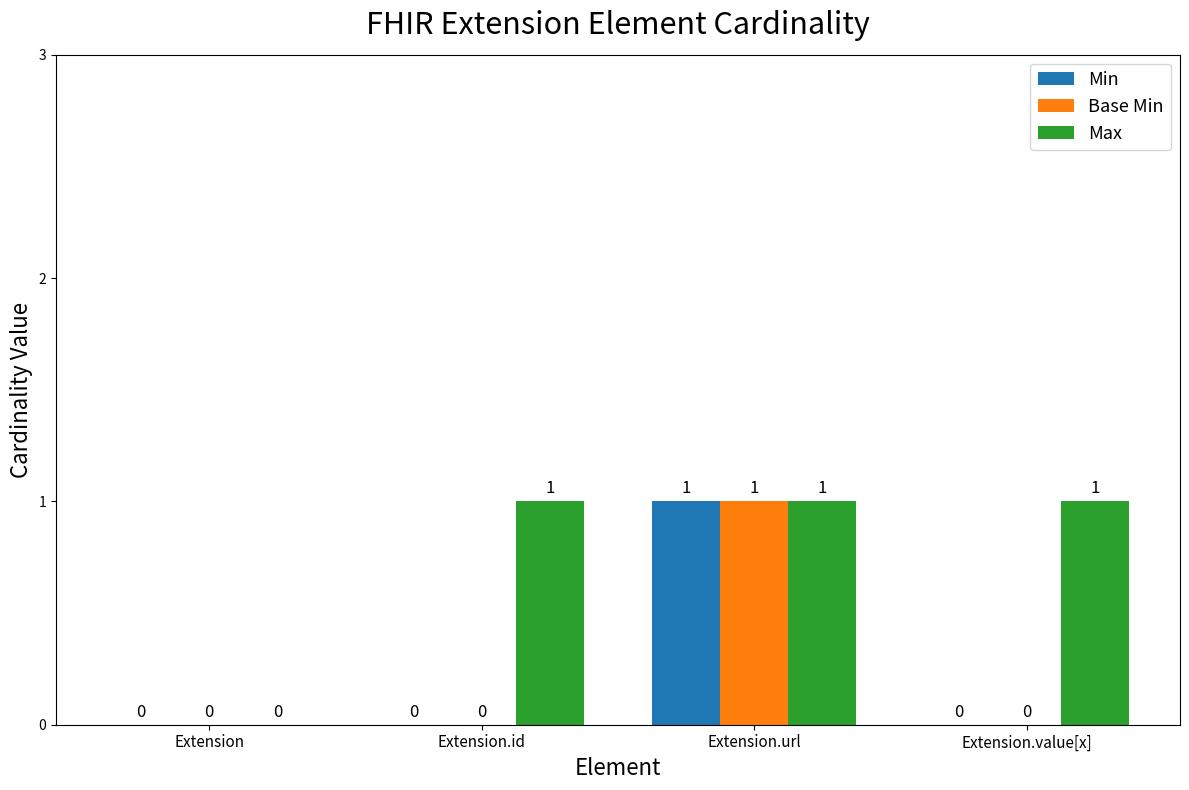

How many series are shown in this chart?

3